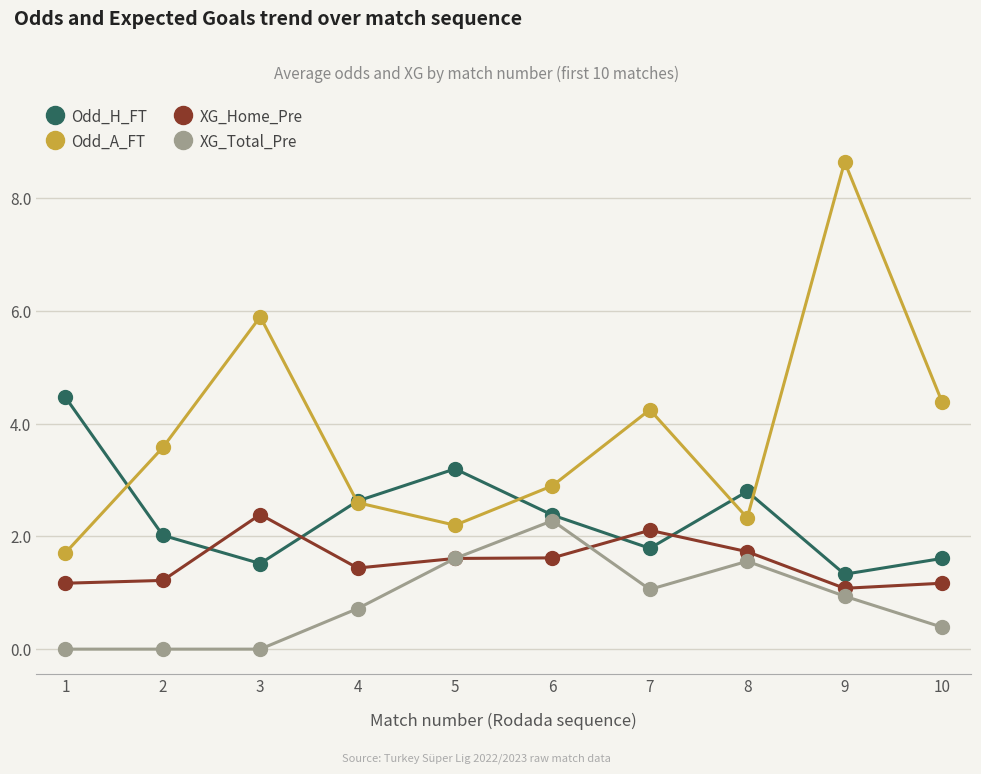

List the labels in order of Odd_A_FT value, largest first.

9, 3, 10, 7, 2, 6, 4, 8, 5, 1